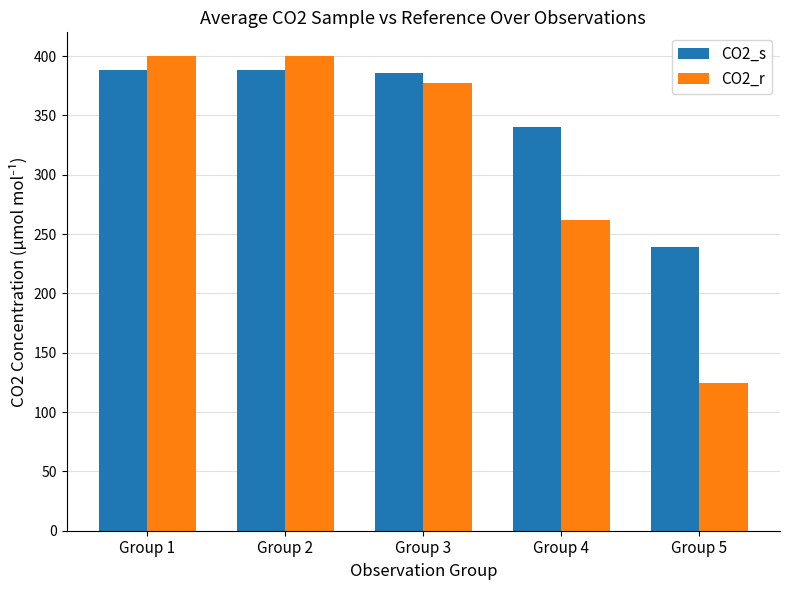

Which series has the largest total across all categories?

CO2_s